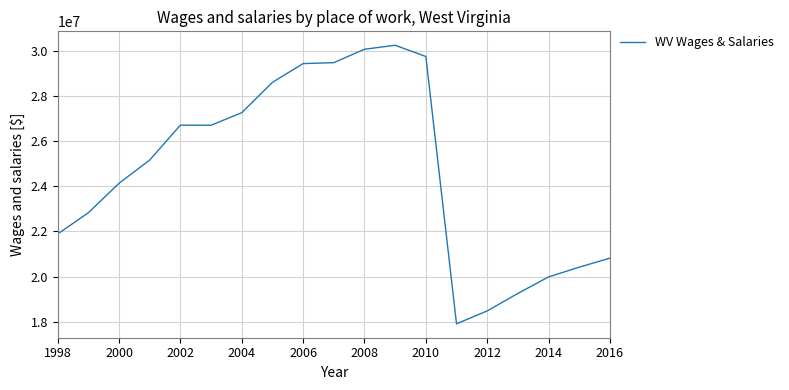

What is the sum of all values?

469298499